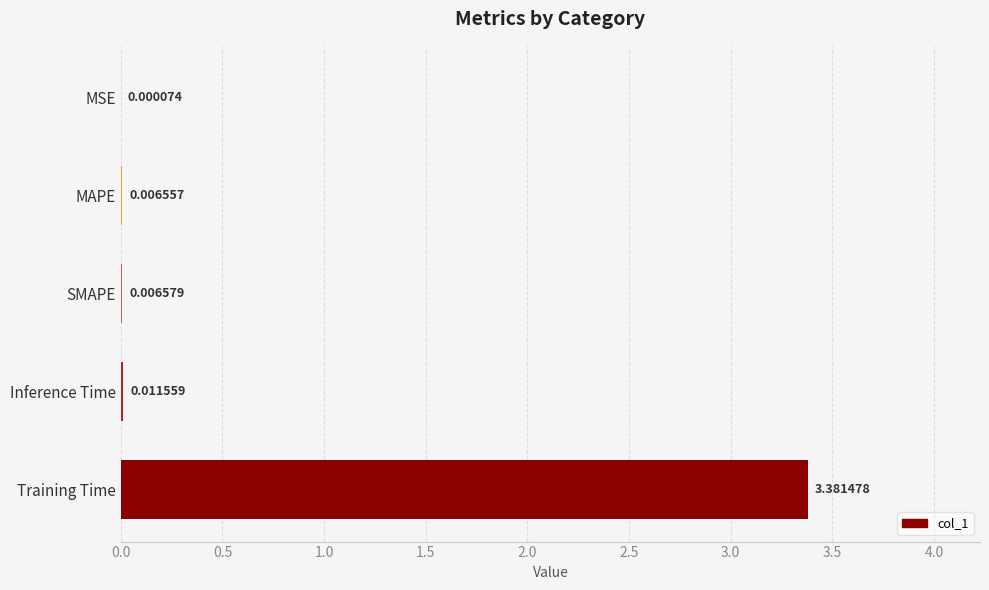

Where is the data nearest to the value 1?

Inference Time